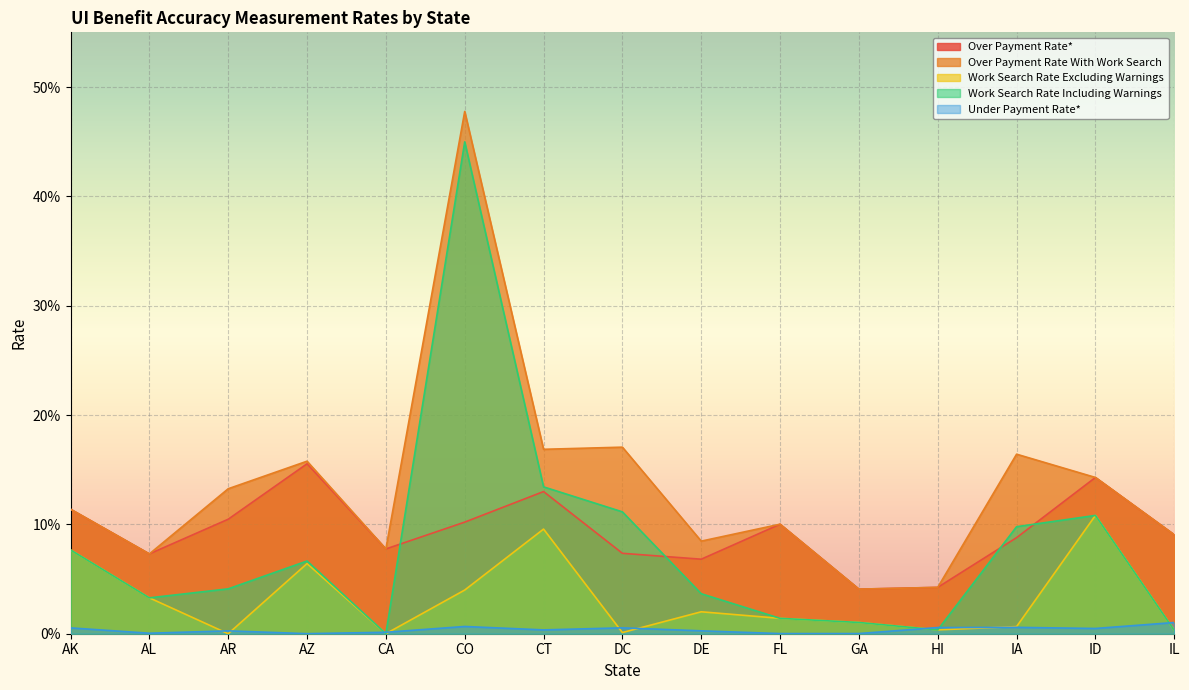

Reading left to right, transcribe all the data shown in this chart.

Over Payment Rate*: AK=0.1	AL=0.1	AR=0.1	AZ=0.2	CA=0.1	CO=0.1	CT=0.1	DC=0.1	DE=0.1	FL=0.1	GA=0.0	HI=0.0	IA=0.1	ID=0.1	IL=0.1
Over Payment Rate With Work Search: AK=0.1	AL=0.1	AR=0.1	AZ=0.2	CA=0.1	CO=0.5	CT=0.2	DC=0.2	DE=0.1	FL=0.1	GA=0.0	HI=0.0	IA=0.2	ID=0.1	IL=0.1
Work Search Rate Excluding Warnings: AK=0.1	AL=0.0	AR=0.0	AZ=0.1	CA=0.0	CO=0.0	CT=0.1	DC=0.0	DE=0.0	FL=0.0	GA=0.0	HI=0.0	IA=0.0	ID=0.1	IL=0.0
Work Search Rate Including Warnings: AK=0.1	AL=0.0	AR=0.0	AZ=0.1	CA=0.0	CO=0.4	CT=0.1	DC=0.1	DE=0.0	FL=0.0	GA=0.0	HI=0.0	IA=0.1	ID=0.1	IL=0.0
Under Payment Rate*: AK=0.0	AL=0.0	AR=0.0	AZ=0.0	CA=0.0	CO=0.0	CT=0.0	DC=0.0	DE=0.0	FL=0.0	GA=0.0	HI=0.0	IA=0.0	ID=0.0	IL=0.0